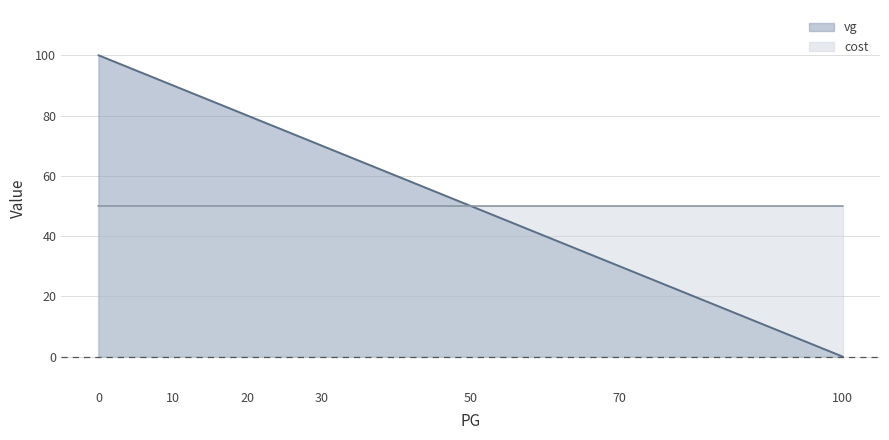

At which label is the value closest to 50?

50